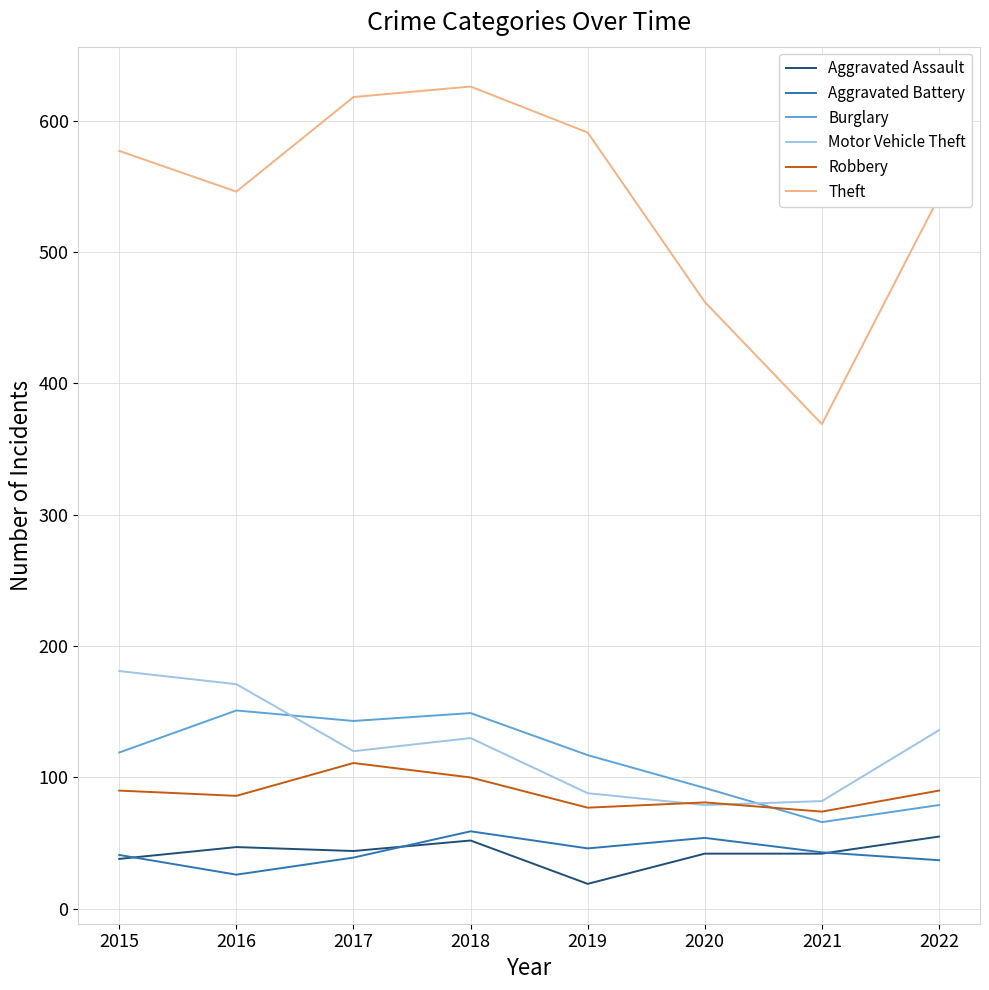

What is the difference between the highest and lowest values at 2015?

539